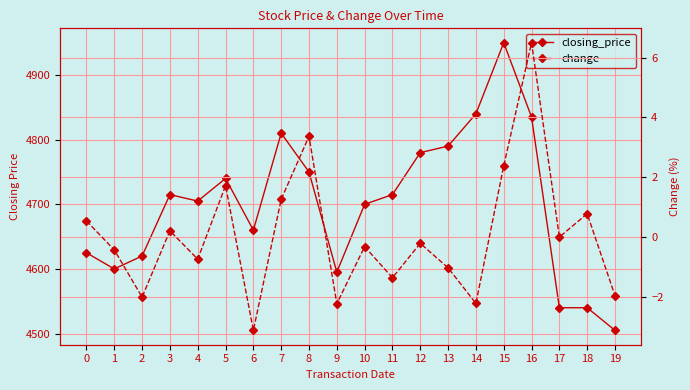

True or false: closing_price and change intersect in this chart.

False